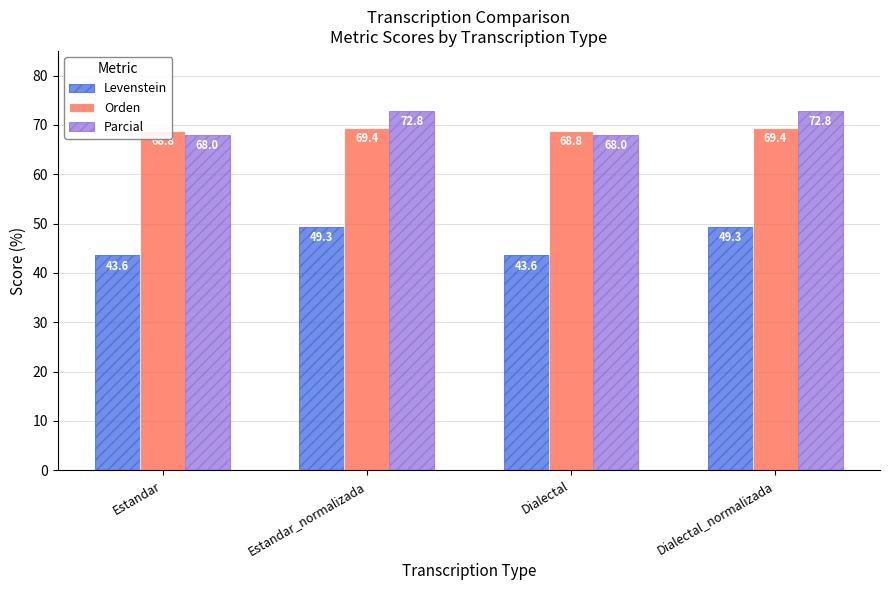

What is the sum of all Parcial values?

281.5